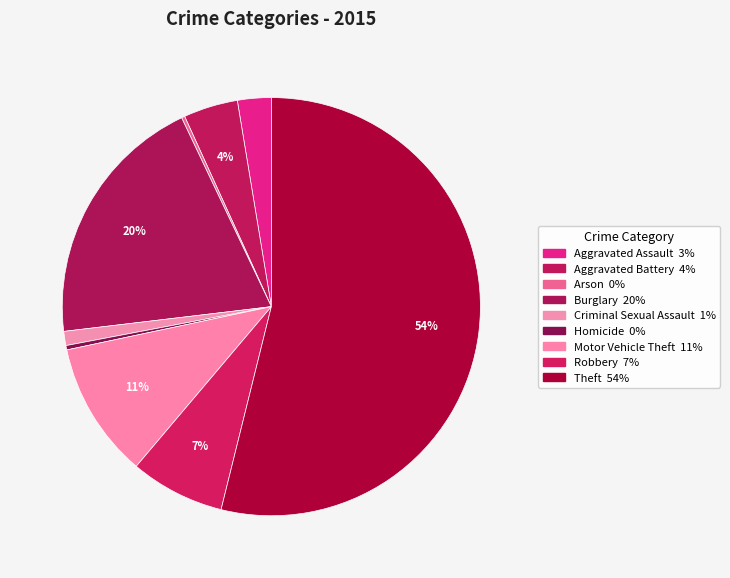

Is the sum of Motor Vehicle Theft and Aggravated Assault greater than half?

No